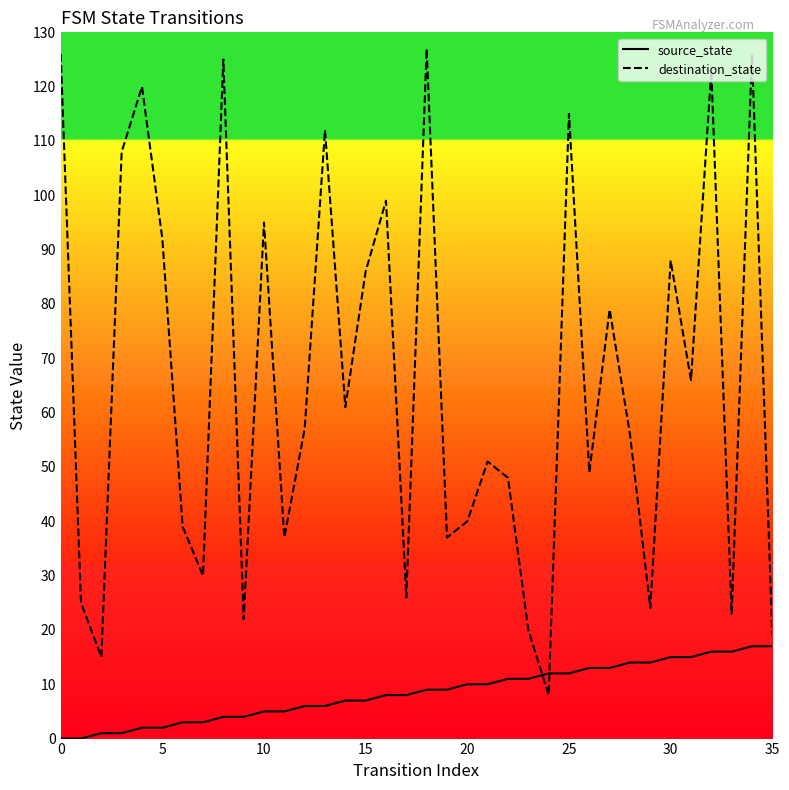

At which label does source_state reach its peak?

34